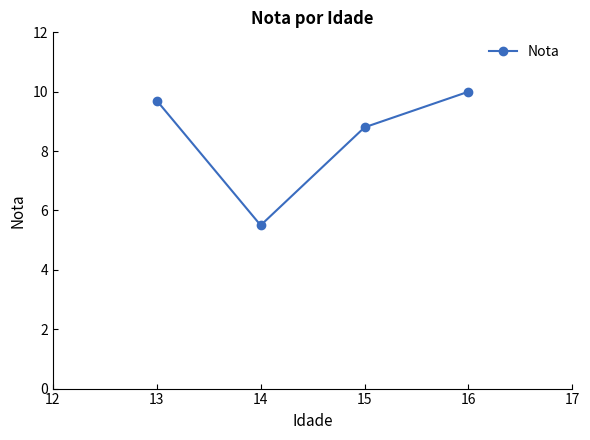

What is the difference between the values at 13 and 15?

0.9